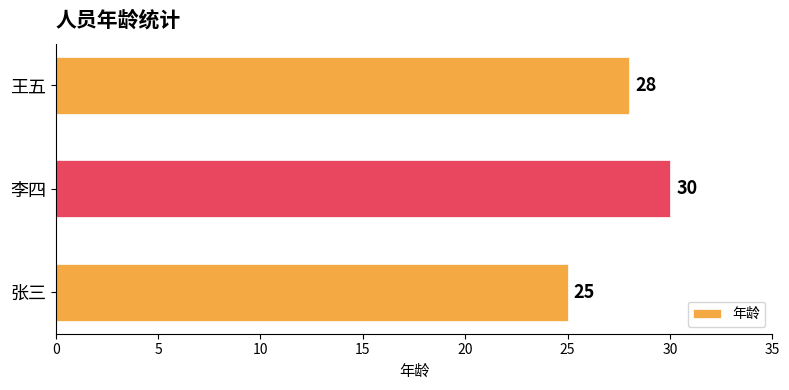

How many series are shown in this chart?

1